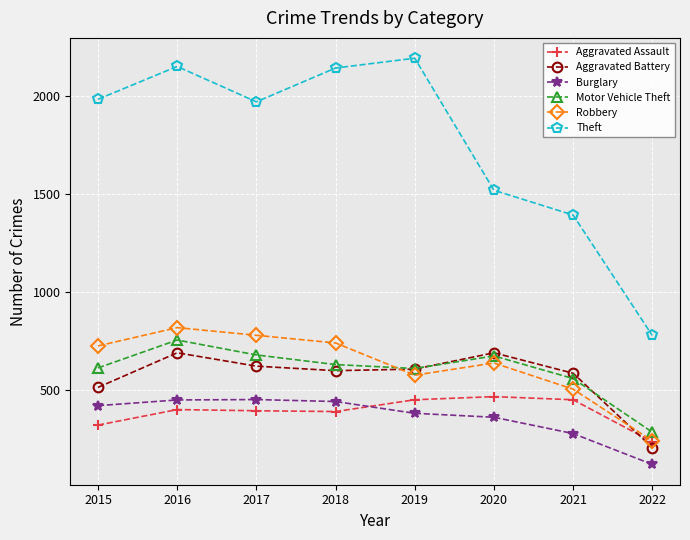

True or false: Theft and Aggravated Battery intersect in this chart.

False